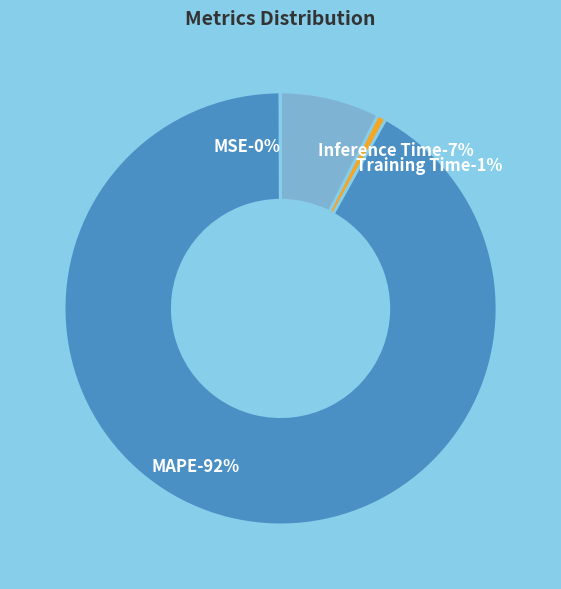

Which slice is the smallest?

MSE